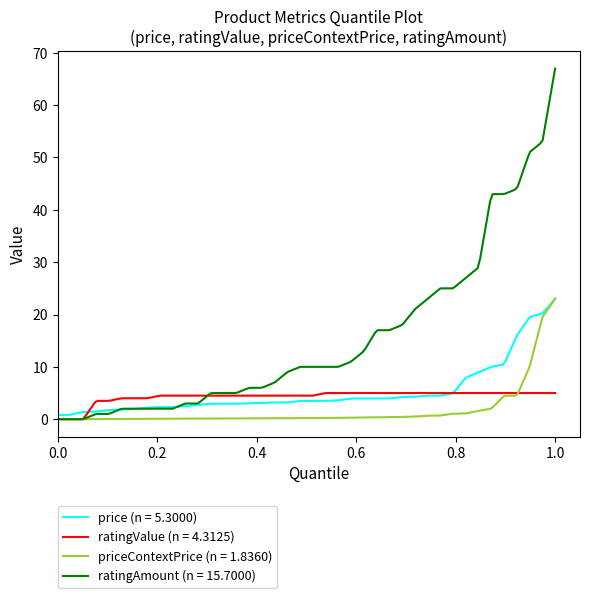

Which series has the widest spread of values?

ratingAmount (n = 15.7000)